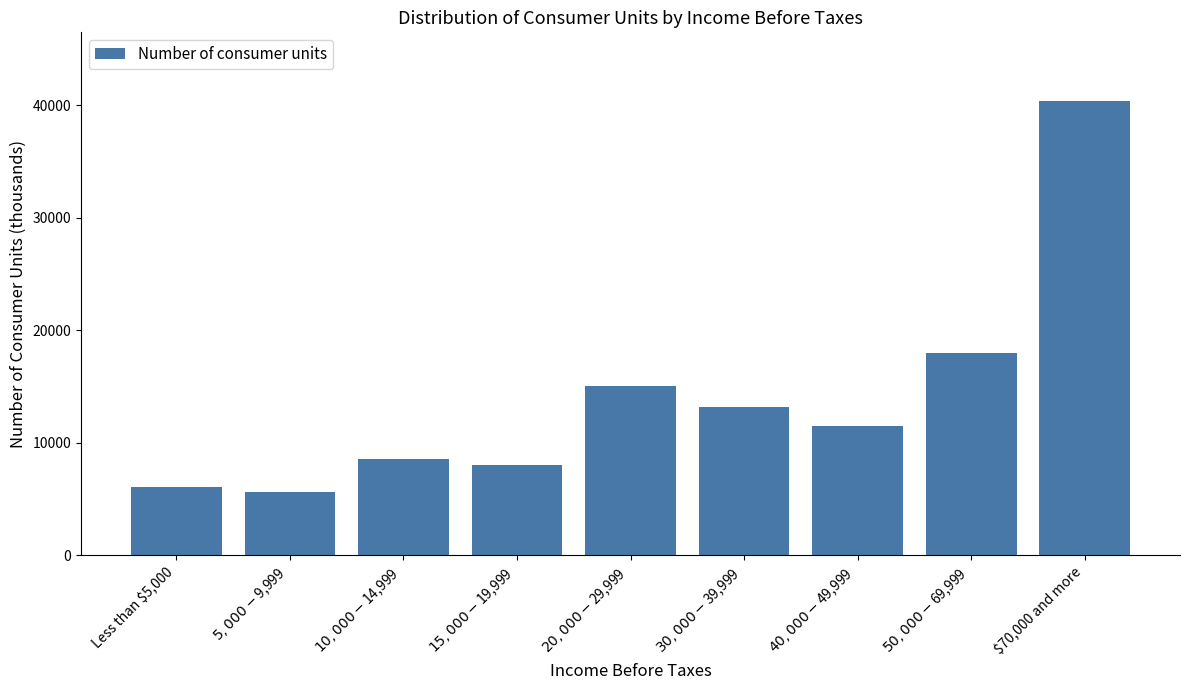

Reading left to right, what are all the values shown in this chart?

6068	5592	8522	8071	15039	13204	11537	17990	40397